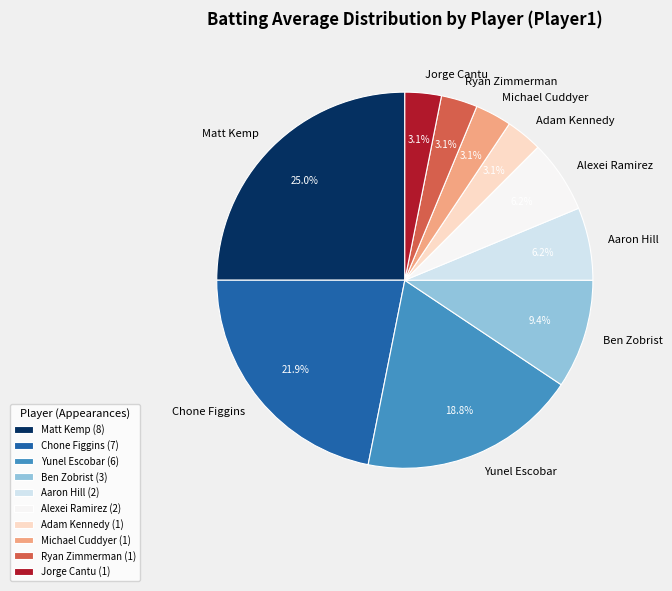

How many segments does this pie chart have?

10